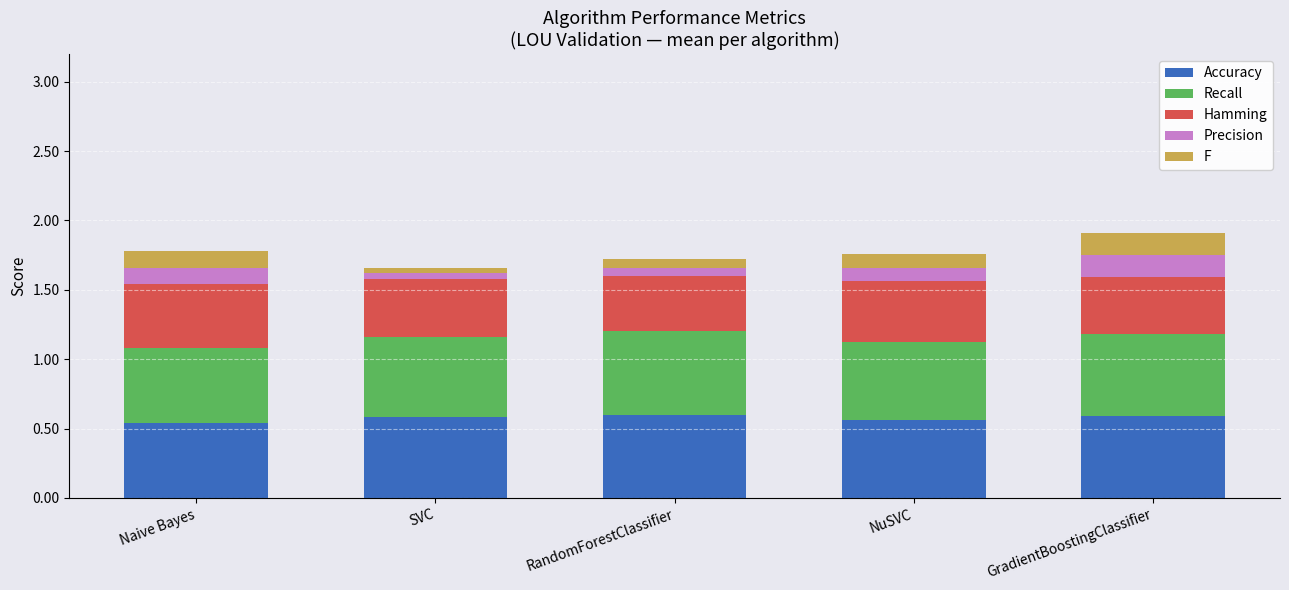

The Accuracy series shows 0.3 at NuSVC. True or false?

False